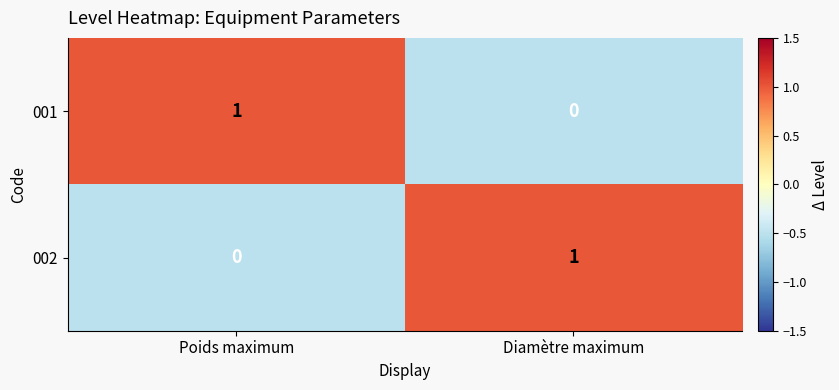

Count the number of categories in the chart.

2